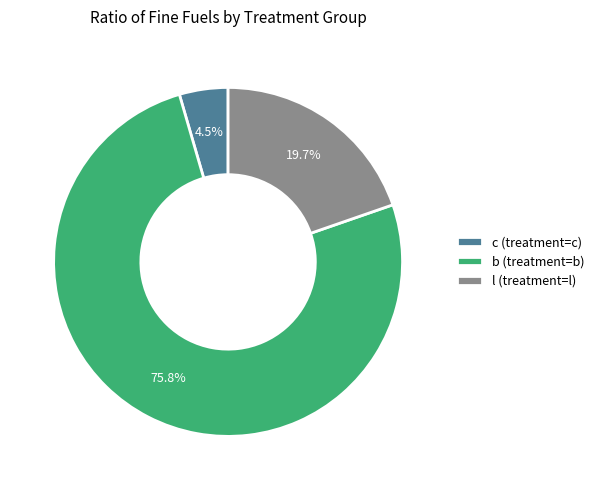

Is there any slice that represents more than half of the pie?

Yes